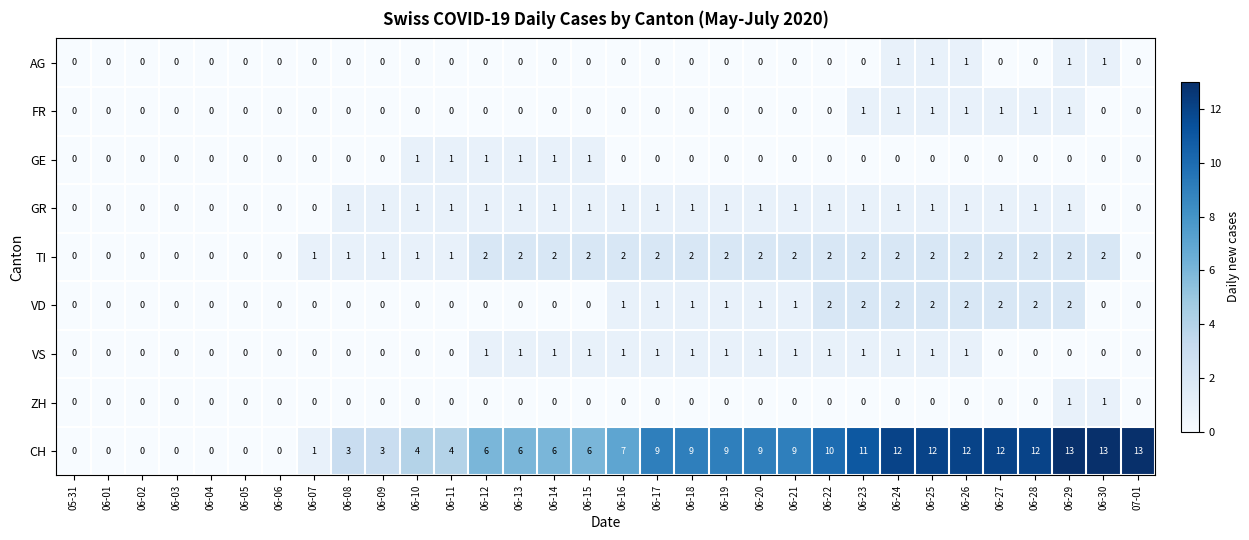

Which series has the widest spread of values?

CH